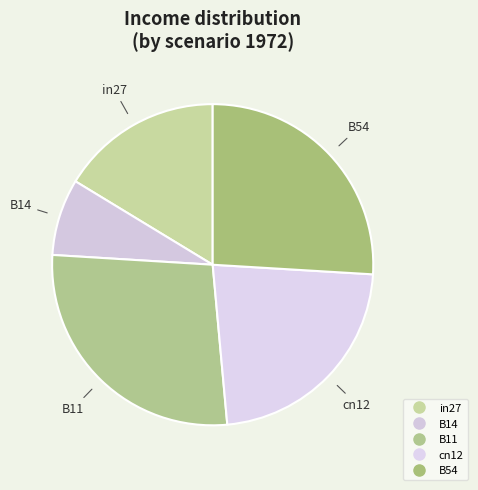

What percentage is the B11 slice, to the nearest percent?

27%